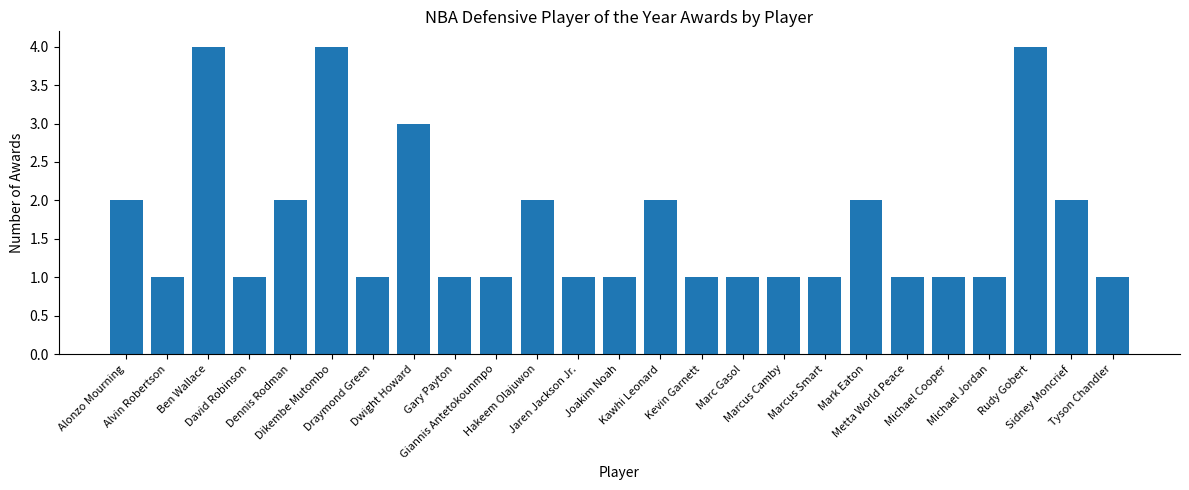

Reading left to right, transcribe all the data shown in this chart.

Alonzo Mourning=2	Alvin Robertson=1	Ben Wallace=4	David Robinson=1	Dennis Rodman=2	Dikembe Mutombo=4	Draymond Green=1	Dwight Howard=3	Gary Payton=1	Giannis Antetokounmpo=1	Hakeem Olajuwon=2	Jaren Jackson Jr.=1	Joakim Noah=1	Kawhi Leonard=2	Kevin Garnett=1	Marc Gasol=1	Marcus Camby=1	Marcus Smart=1	Mark Eaton=2	Metta World Peace=1	Michael Cooper=1	Michael Jordan=1	Rudy Gobert=4	Sidney Moncrief=2	Tyson Chandler=1